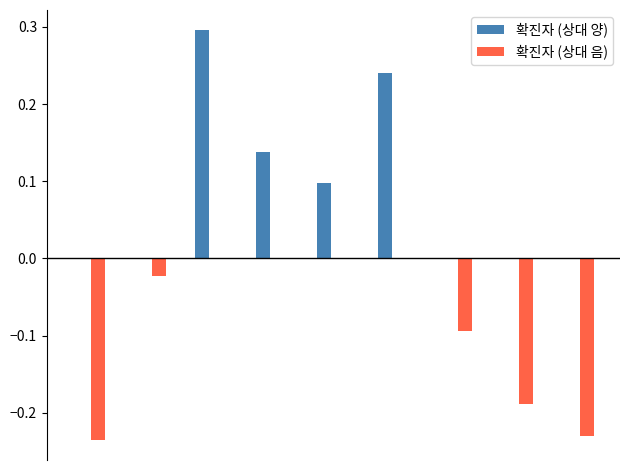

What is the sum of all 확진자 (상대 양) values?

0.8